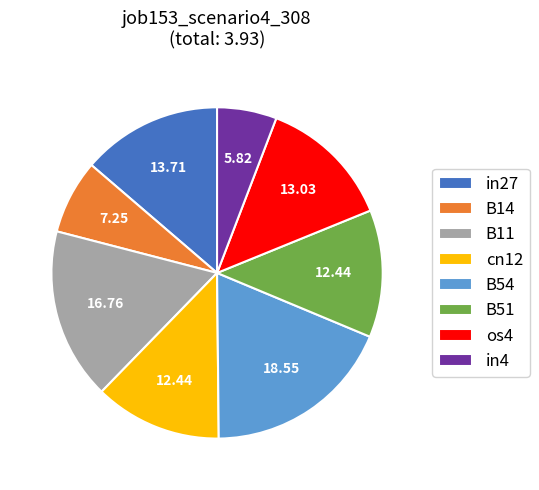

Which category has the smallest portion of the pie?

in4